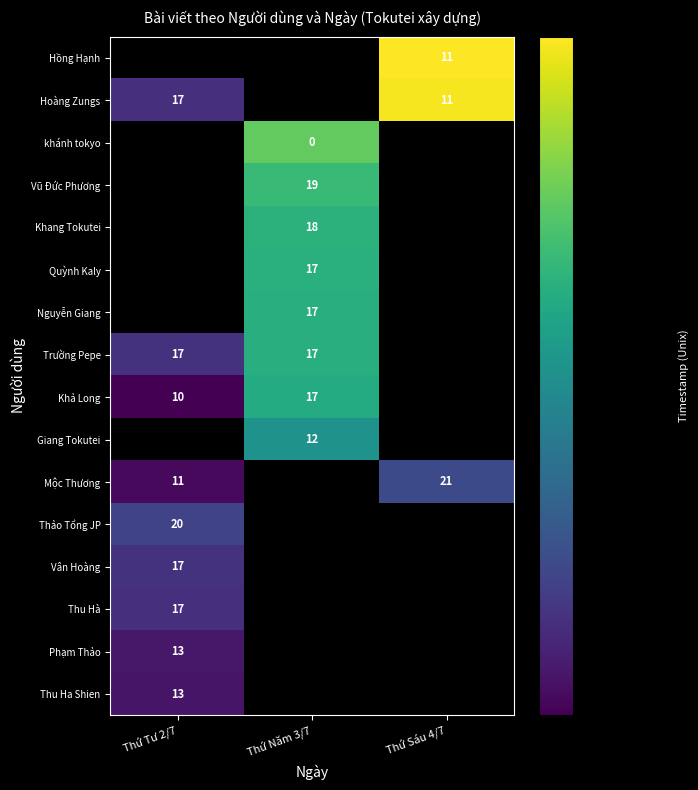

Is it true that Khả Long equals 10 at Thứ Tư 2/7?

True